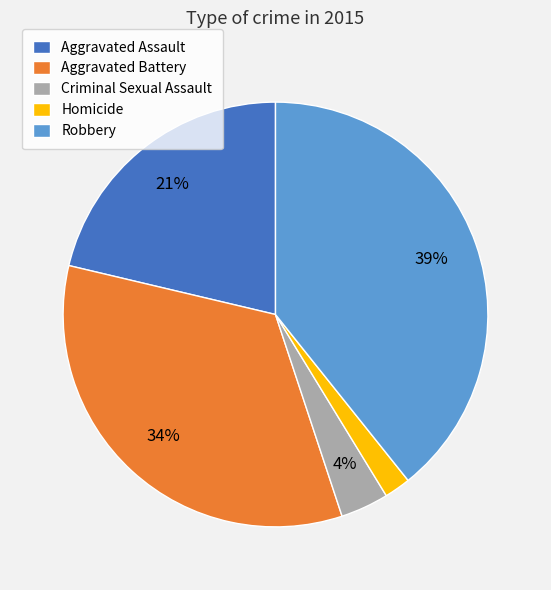

What is the largest slice in the pie chart?

Robbery